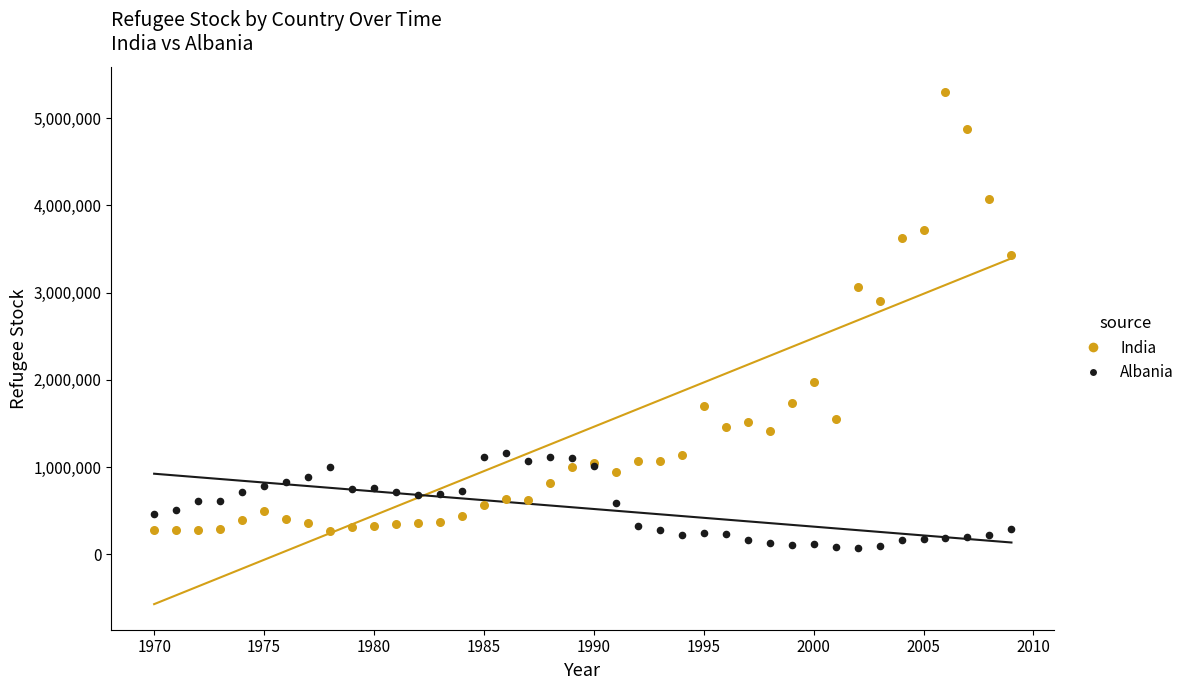

Which series contains the lowest Y value?

Albania